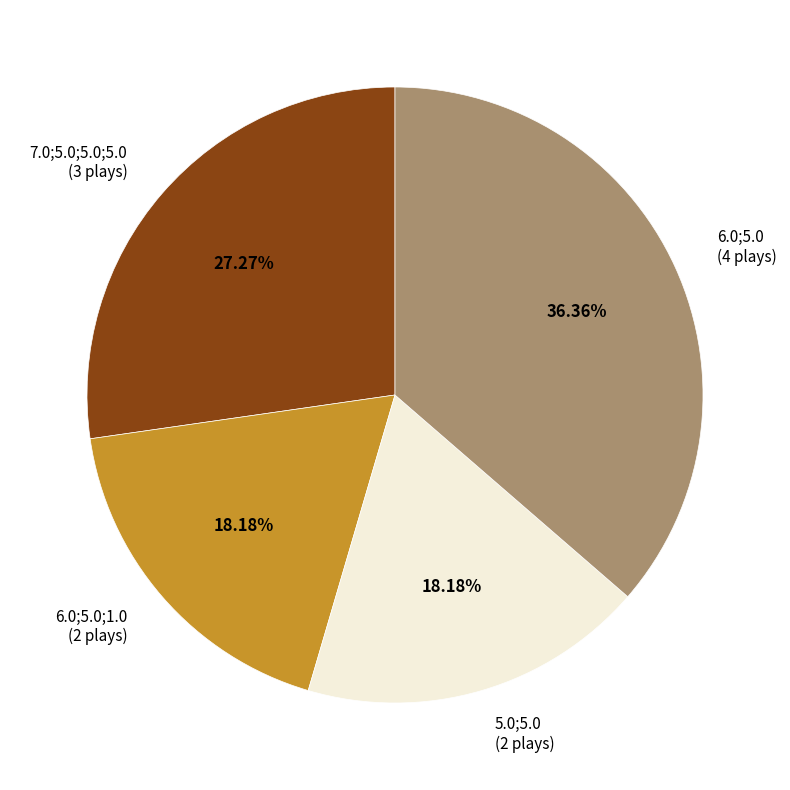

Is the sum of 6.0;5.0 and 5.0;5.0 greater than half?

Yes